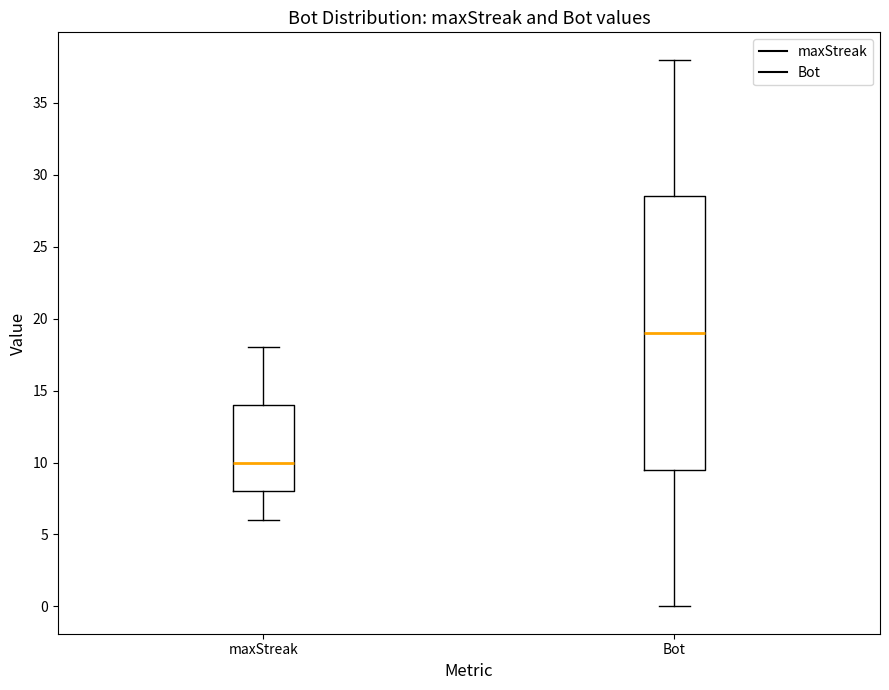

Comparing the boxes themselves (not the whiskers), which one is the tallest?

Bot